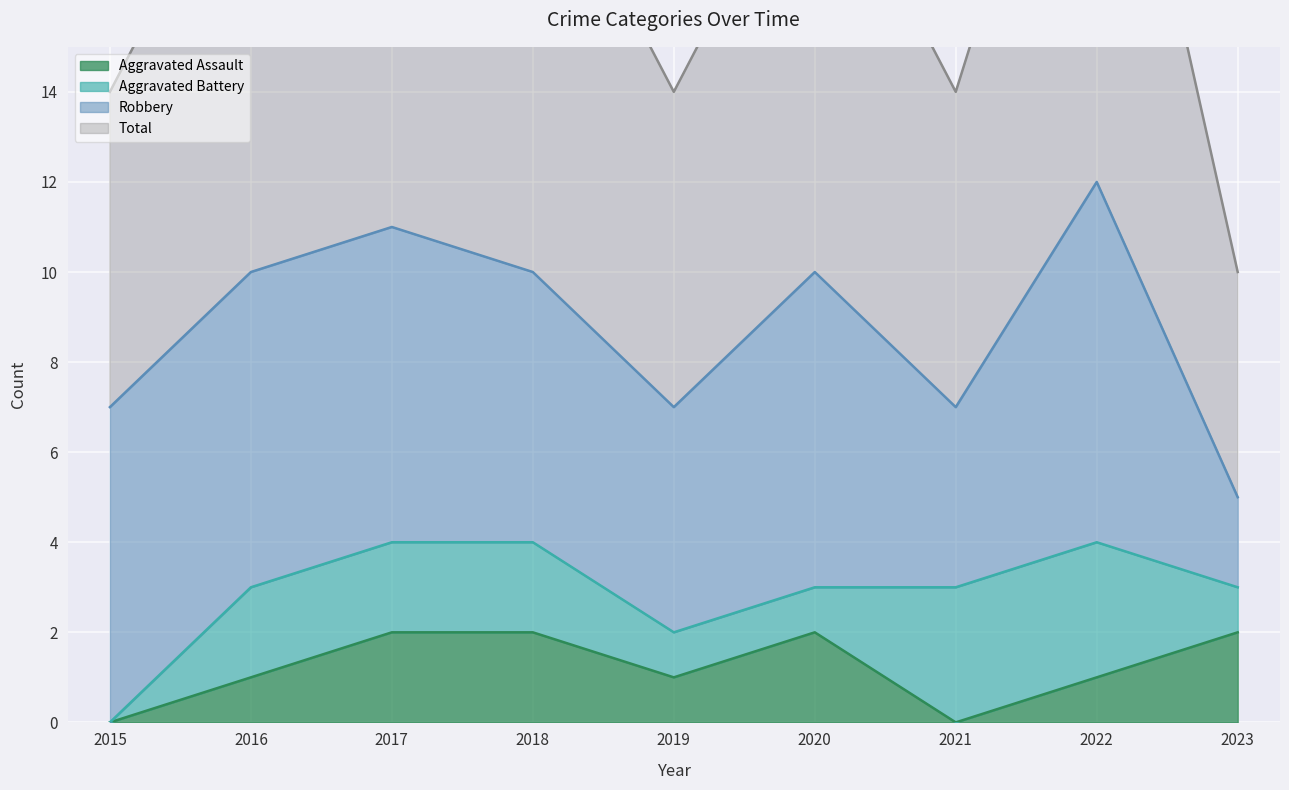

Is it true that Aggravated Assault equals 3 at 2017?

False